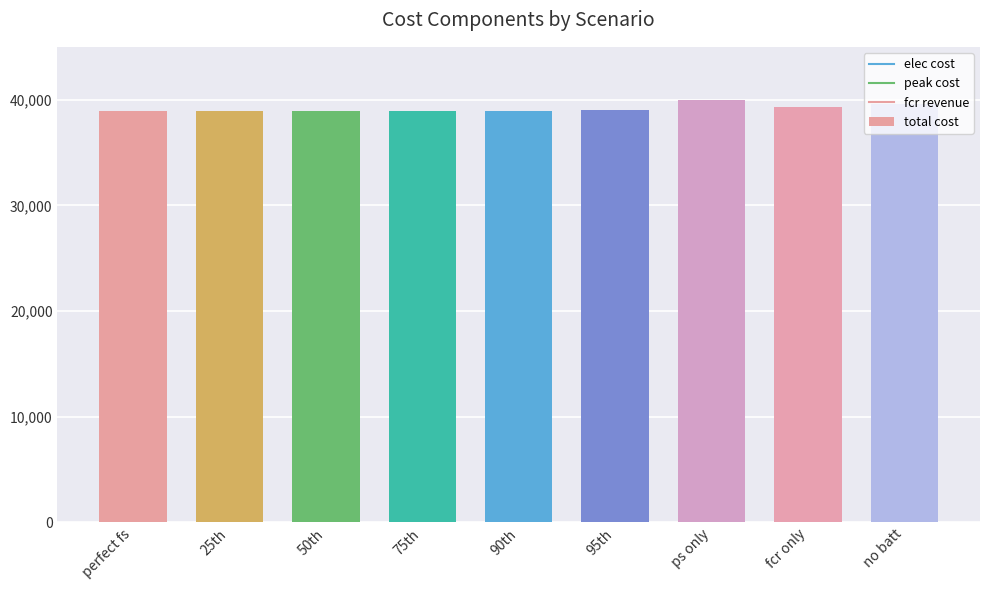

Which has a higher value, 95th or ps only?

ps only